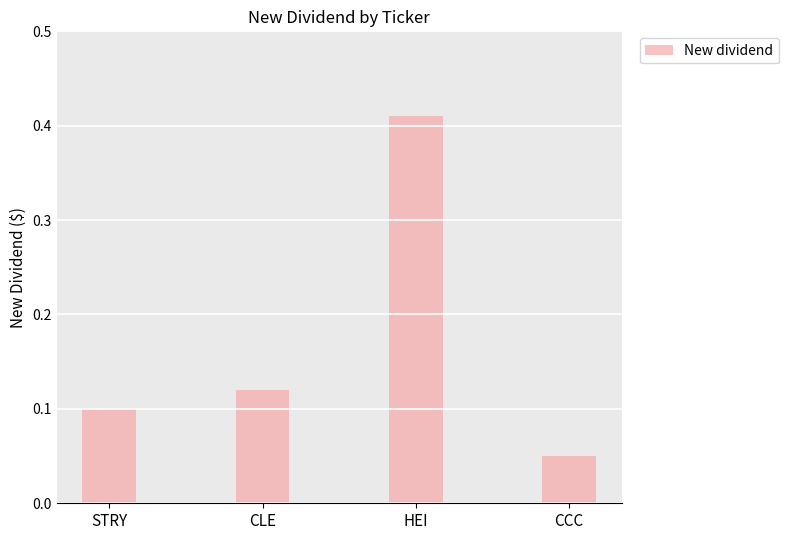

At which category does the chart reach its minimum across all series?

CCC